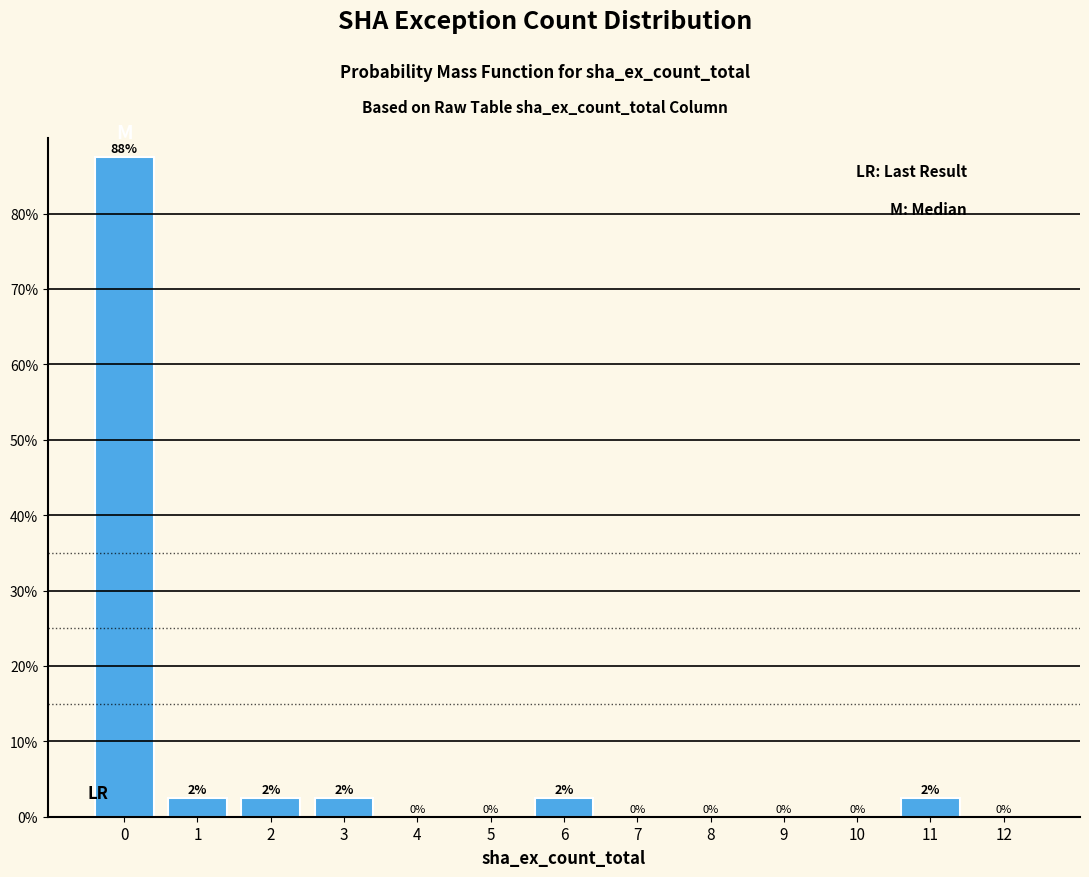

The value at 5 is -37.4. True or false?

False